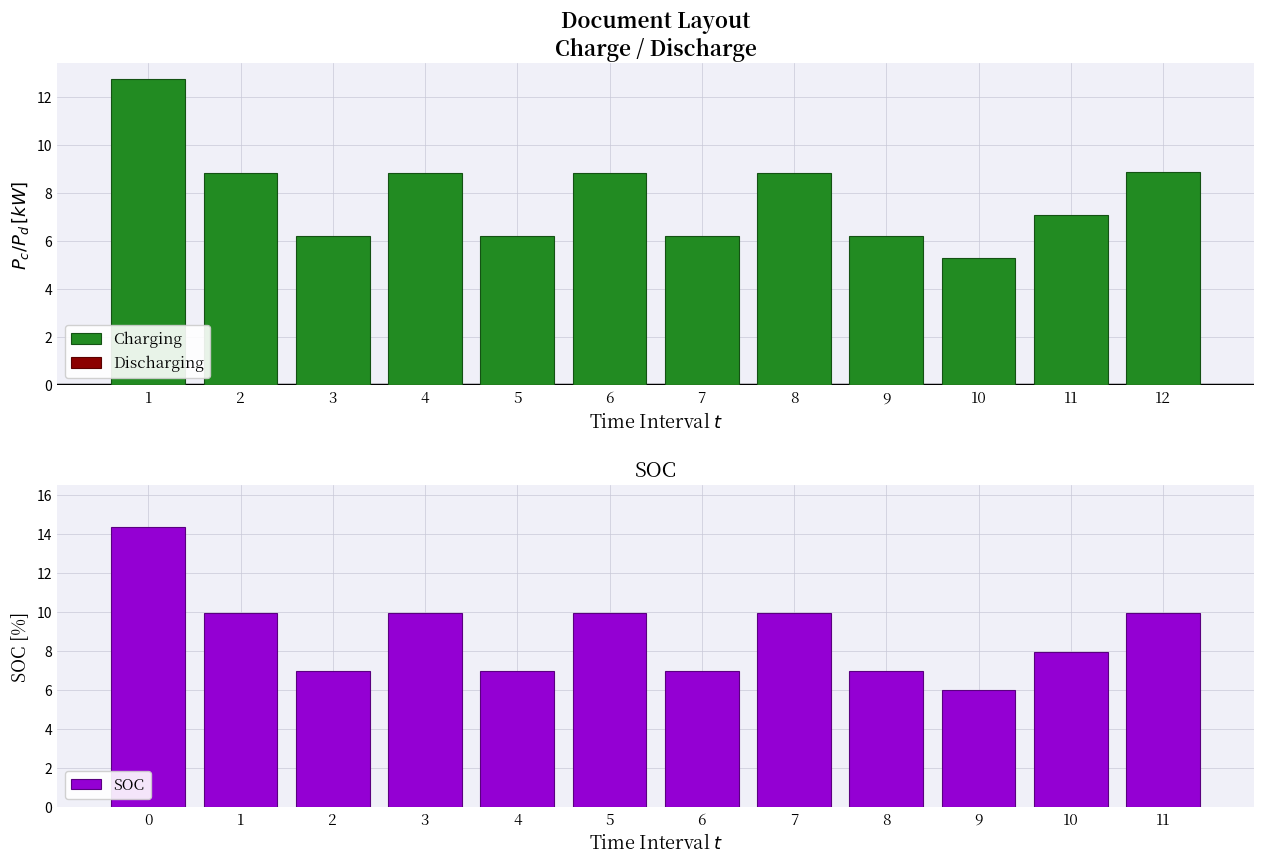

Reading left to right, transcribe all the data shown in this chart.

Charging: 12.7	8.8	6.2	8.8	6.2	8.8	6.2	8.8	6.2	5.3	7.1	8.9
Discharging: 0.0	0.0	0.0	0.0	0.0	0.0	0.0	0.0	0.0	0.0	0.0	0.0
SOC: 14.3	10.0	7.0	10.0	7.0	10.0	7.0	10.0	7.0	6.0	8.0	10.0